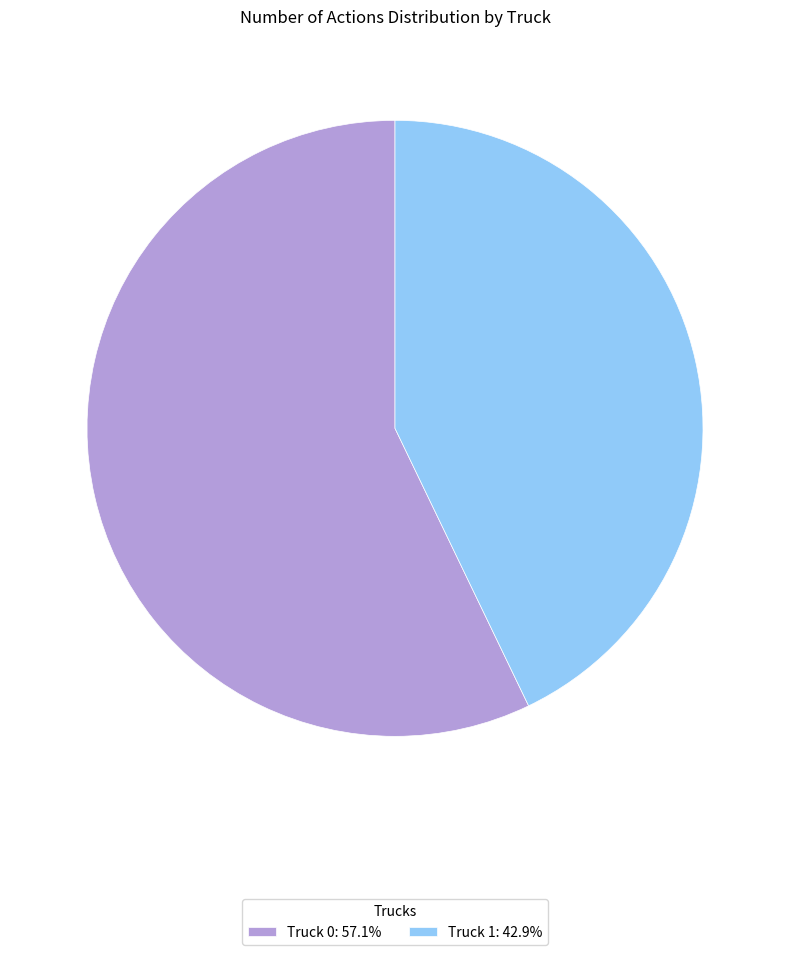

Approximately how many times larger is the value at Truck 0: 57.1% compared to Truck 1: 42.9%?

1.3